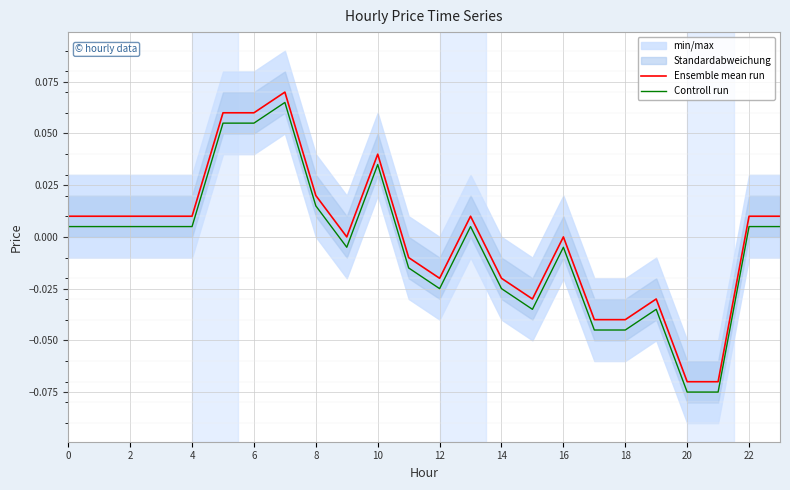

The value of Ensemble mean run at 14 is -0.0. True or false?

False